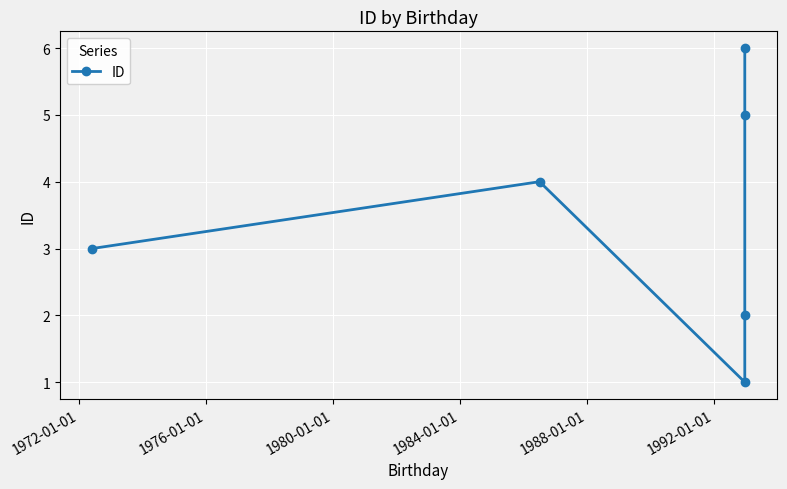

Count the number of categories in the chart.

6